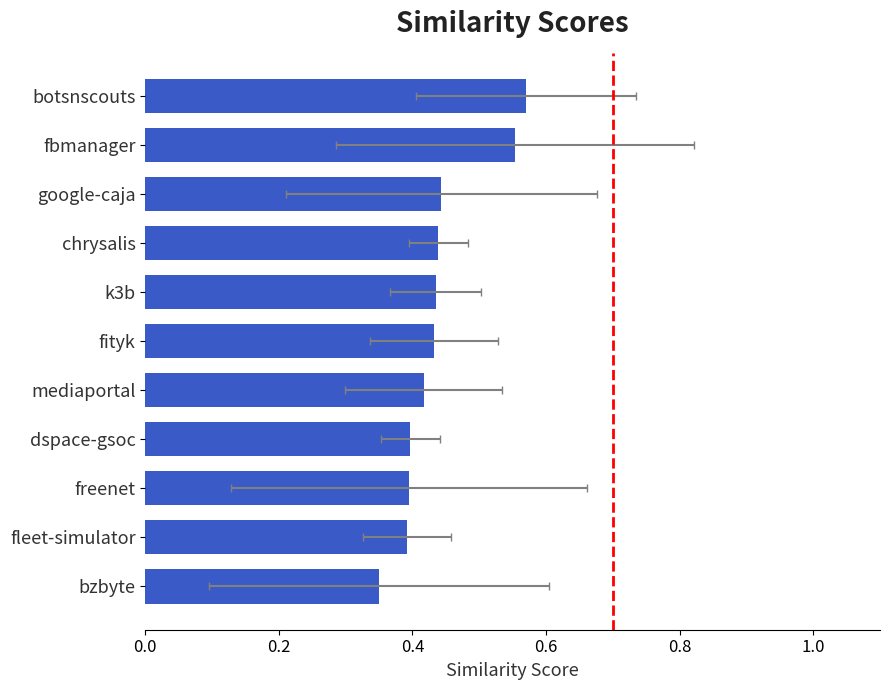

What is the approximate value at fbmanager?

0.6